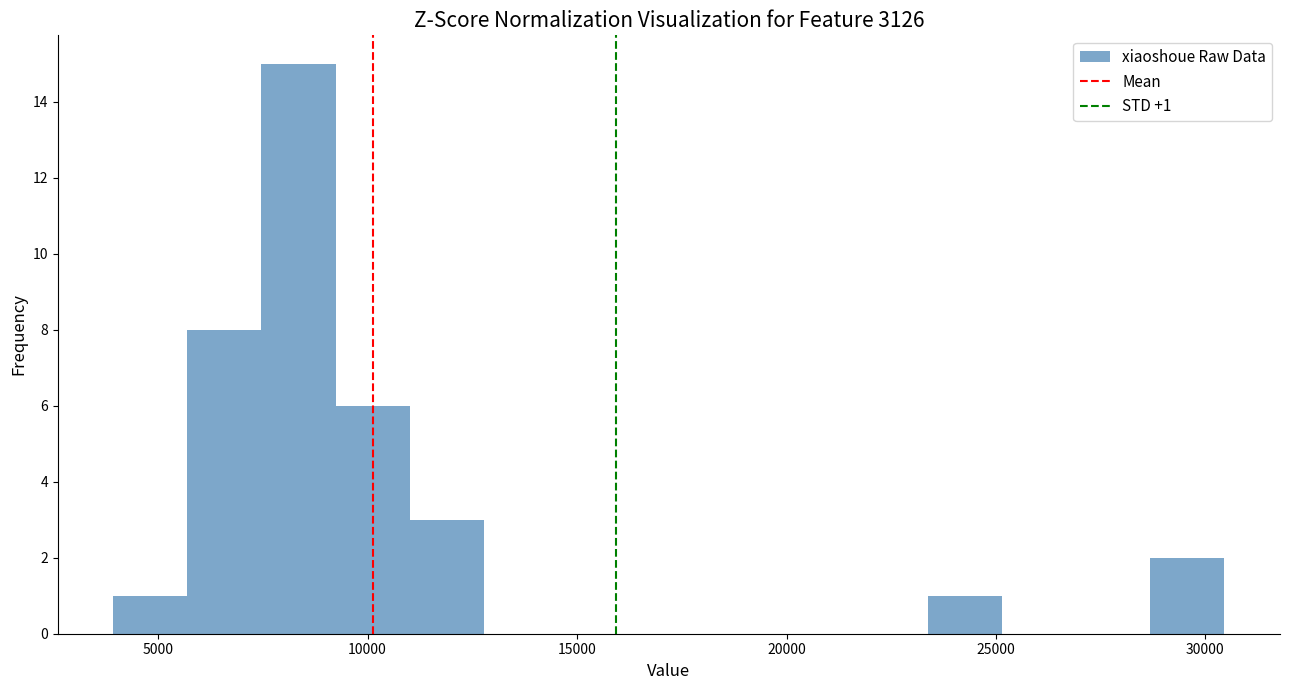

Read against the x-axis, roughly where is the centre of the tallest bar?

8500